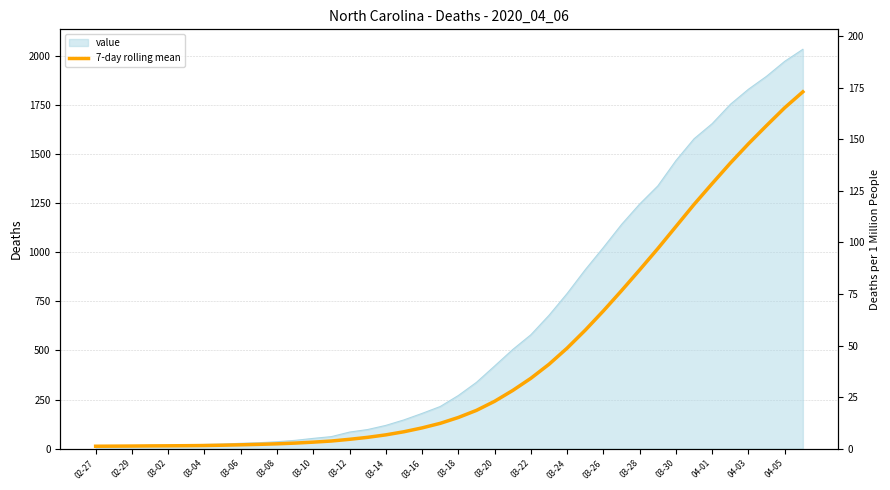

True or false: the data shows 70.4 at 03-12.

False